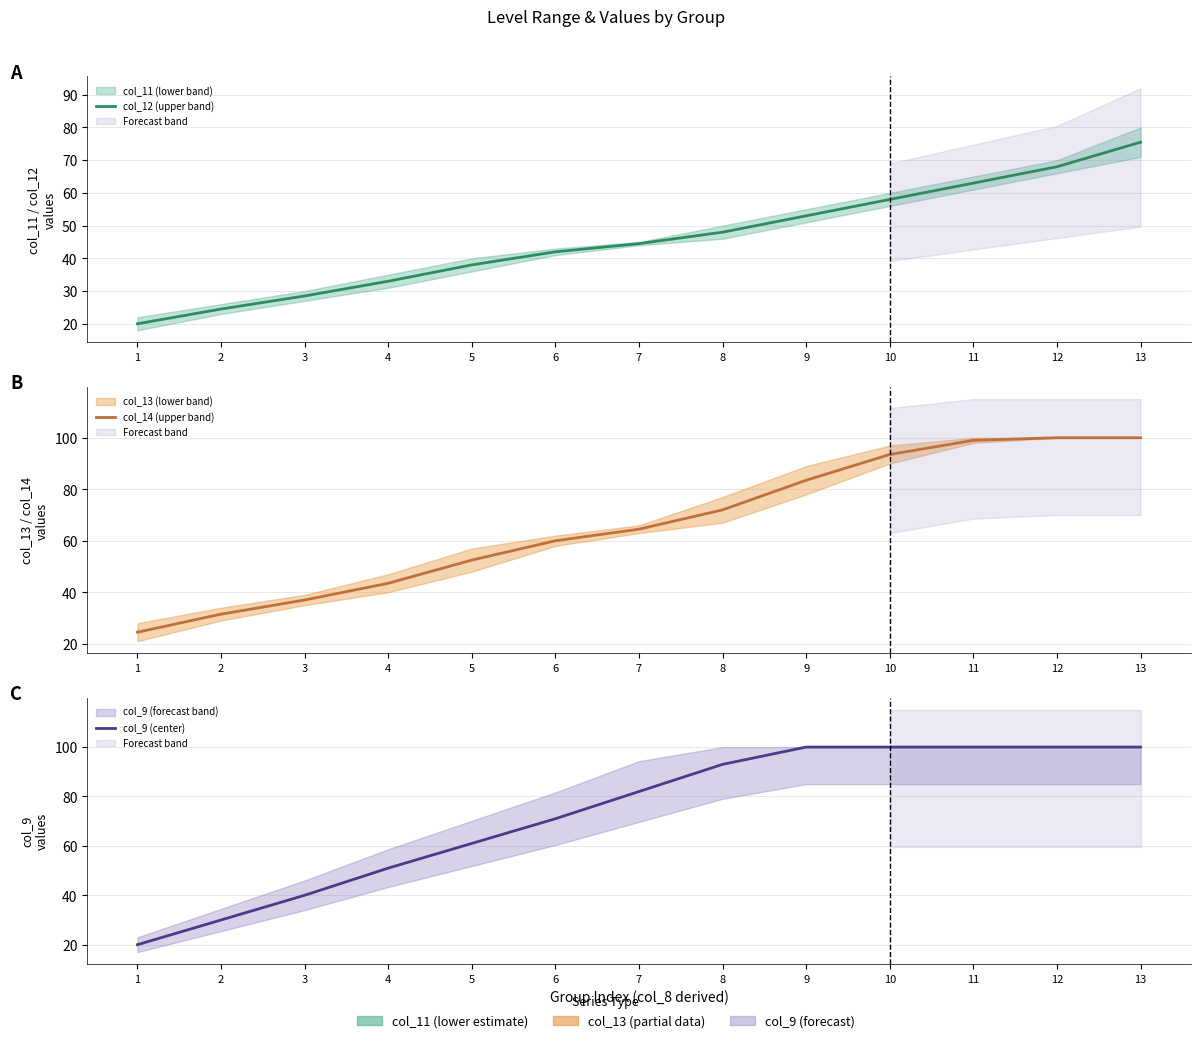

Where is col_14 (upper band) nearest to the value 62?

6